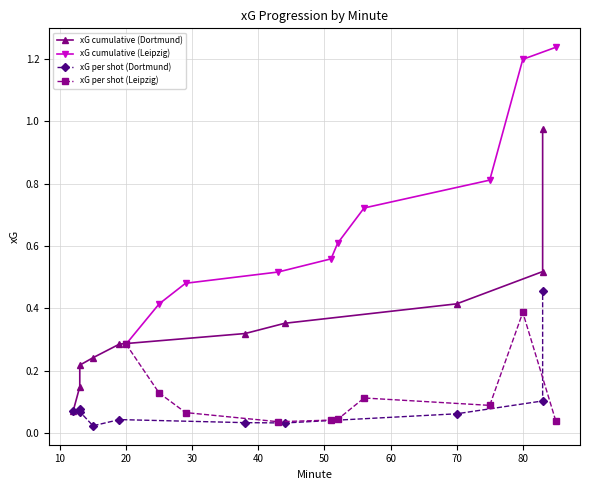

At how many categories does at least one series exceed 0?

10